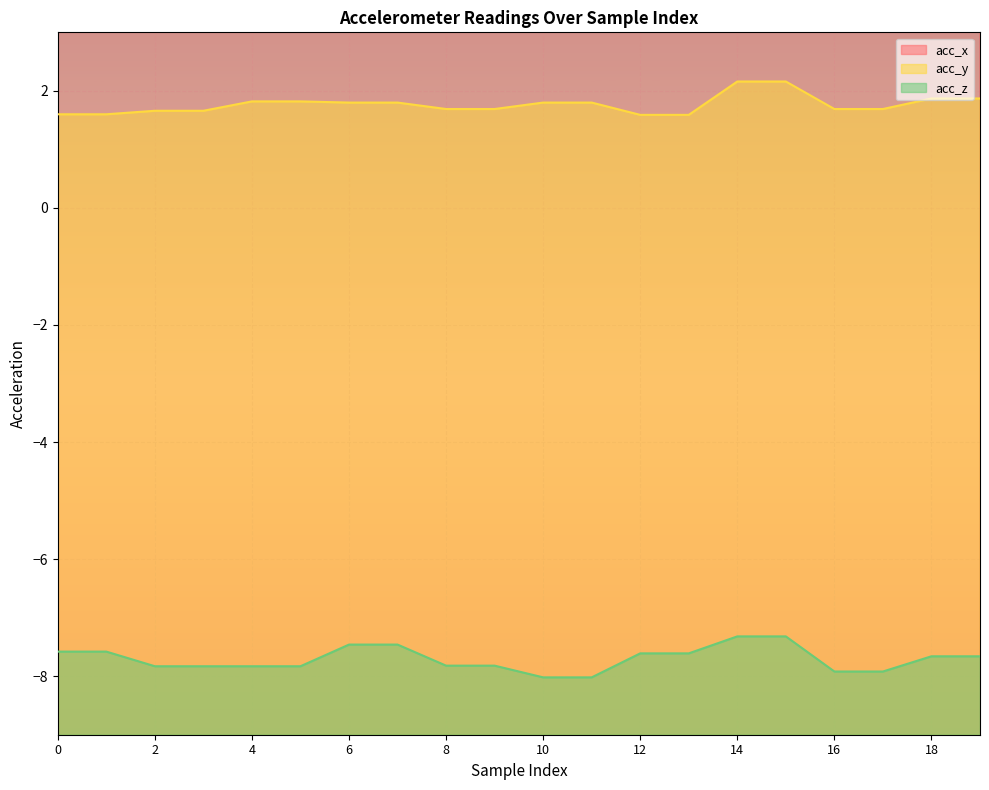

At which label is acc_z closest to -7?

14